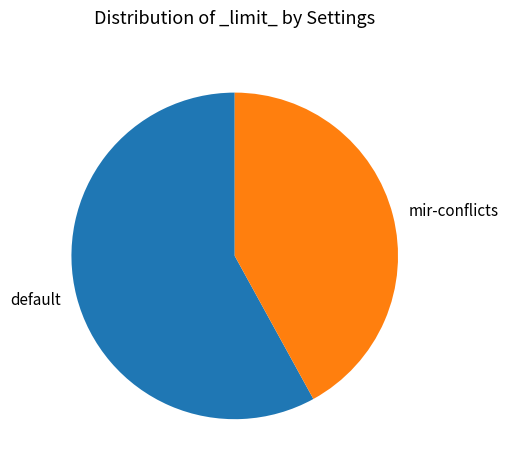

How many slices are in this pie chart?

2